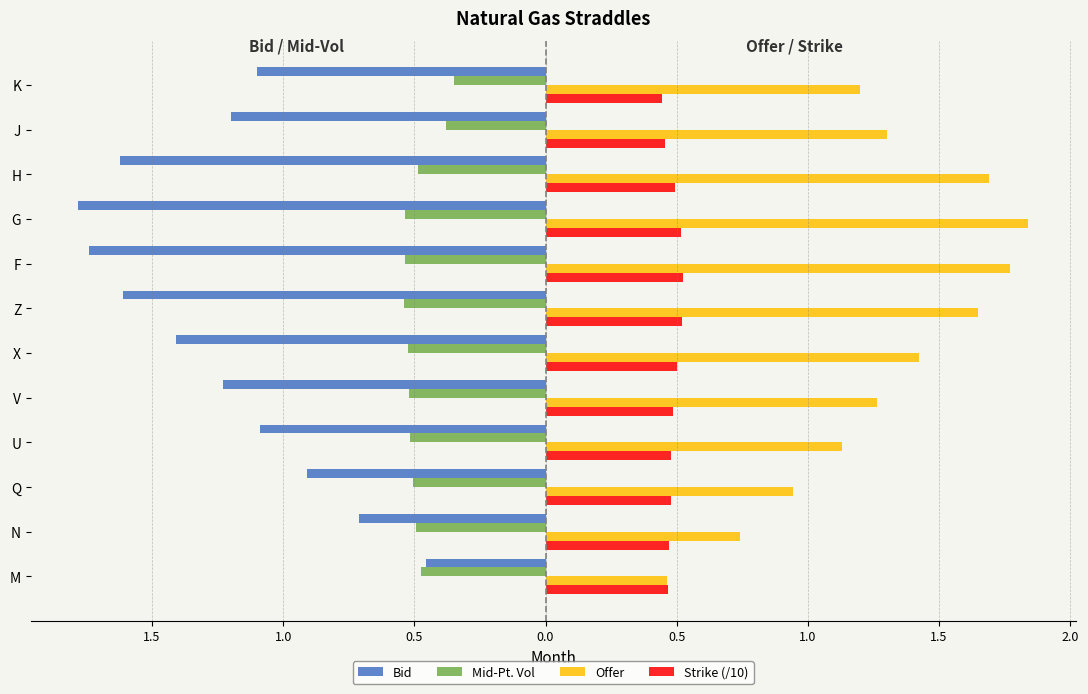

What are all the series names shown in the legend?

Bid, Mid-Pt. Vol, Offer, Strike (/10)